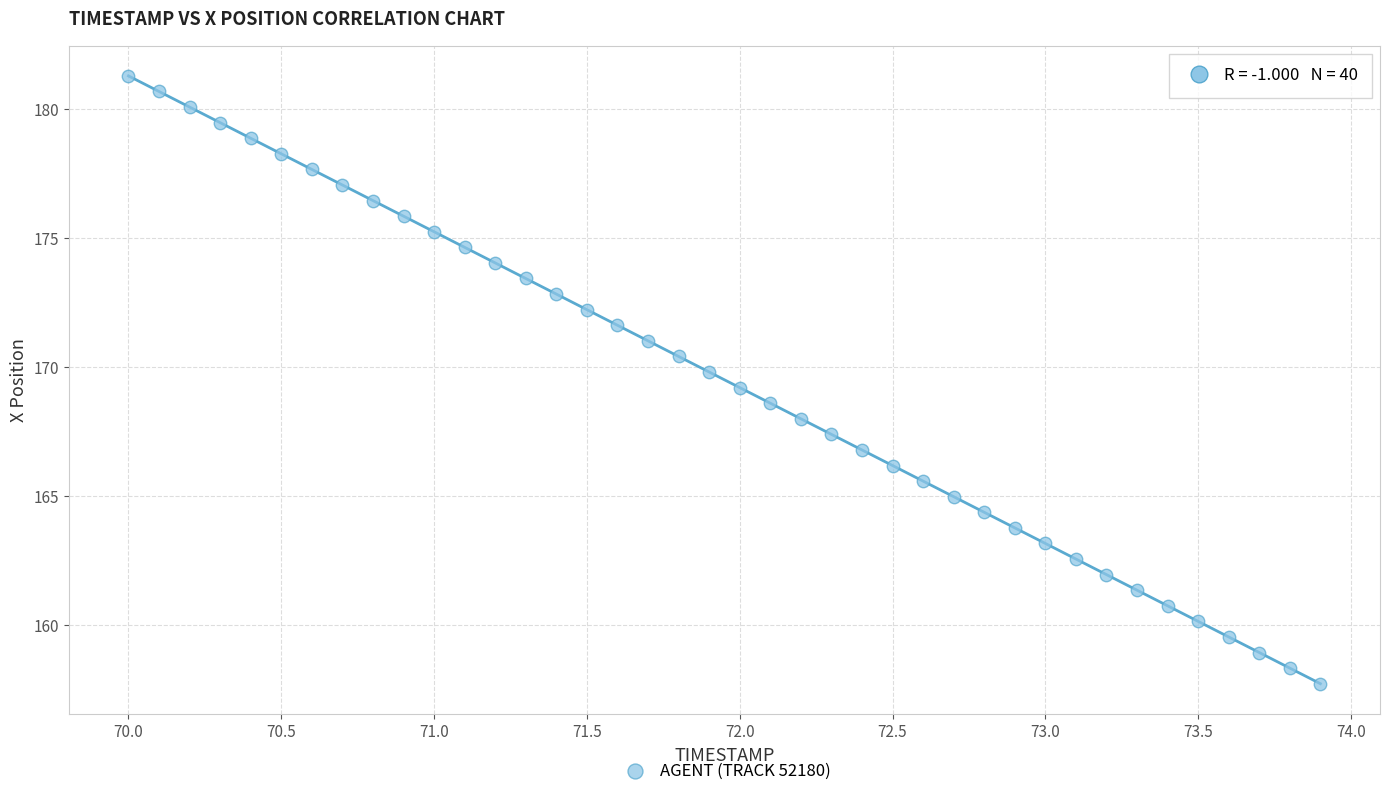

What is the range of Y values (max minus min)?

23.6